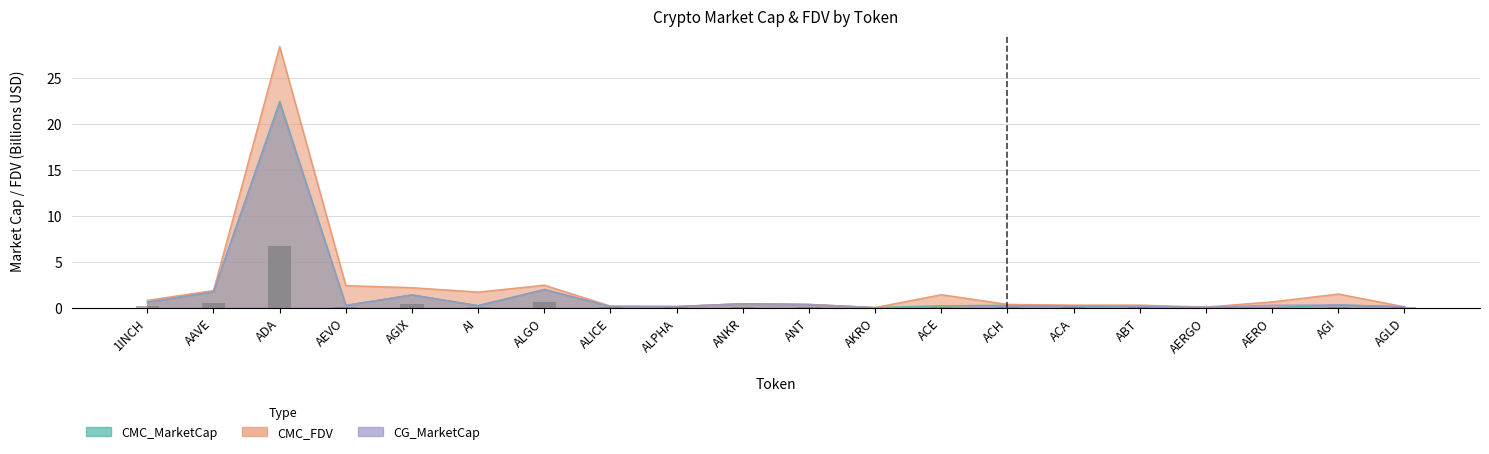

What are all the series names shown in the legend?

CMC_MarketCap, CMC_FDV, CG_MarketCap